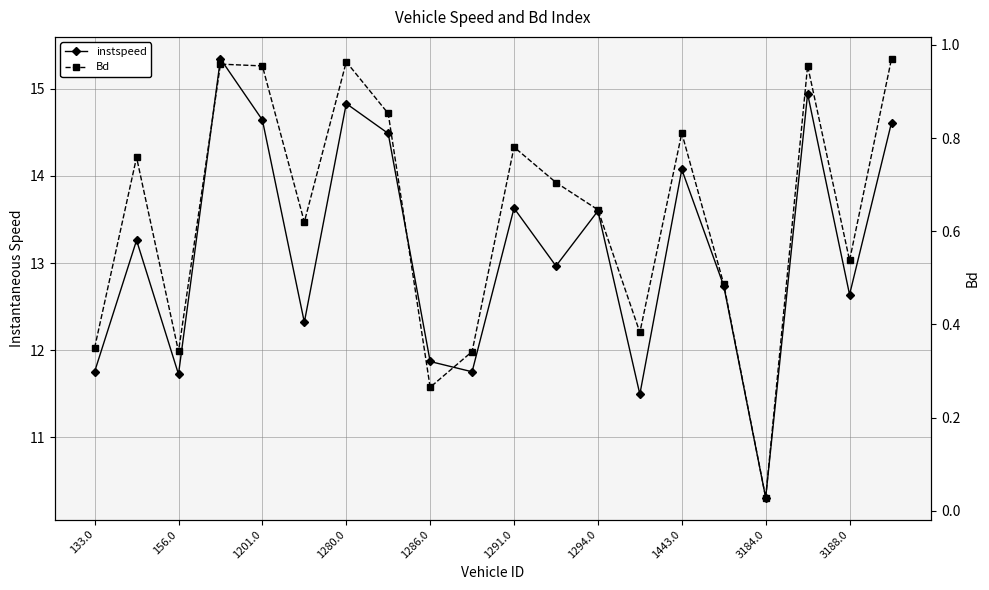

Rank the series at 1286.0 from highest to lowest value.

instspeed, Bd